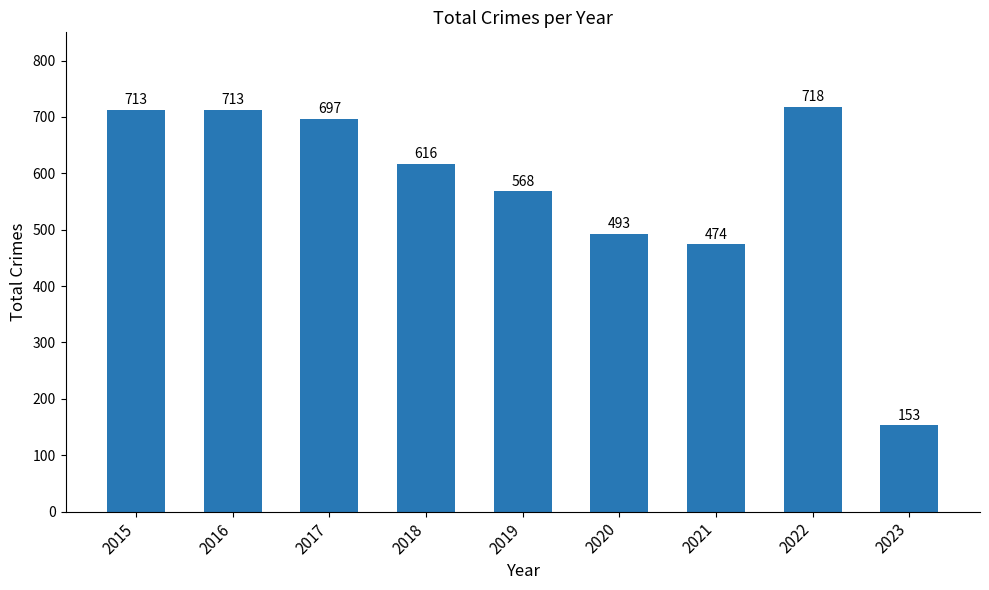

Which has a higher value, 2018 or 2020?

2018